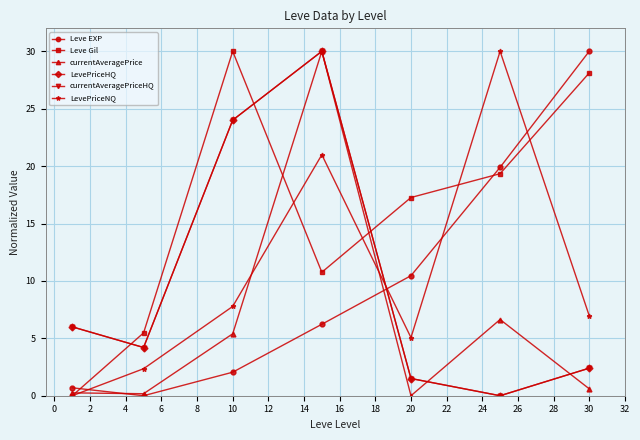

Is this an area chart (filled region under the line)?

No